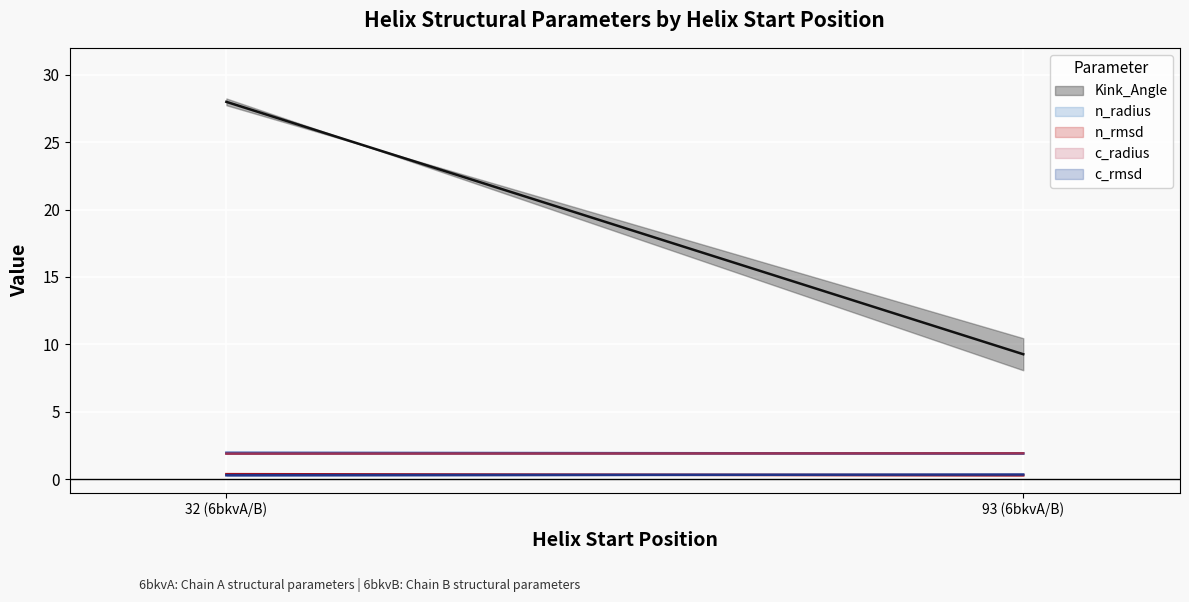

What is the sum of the n_radius values at 93 and 93?

3.8